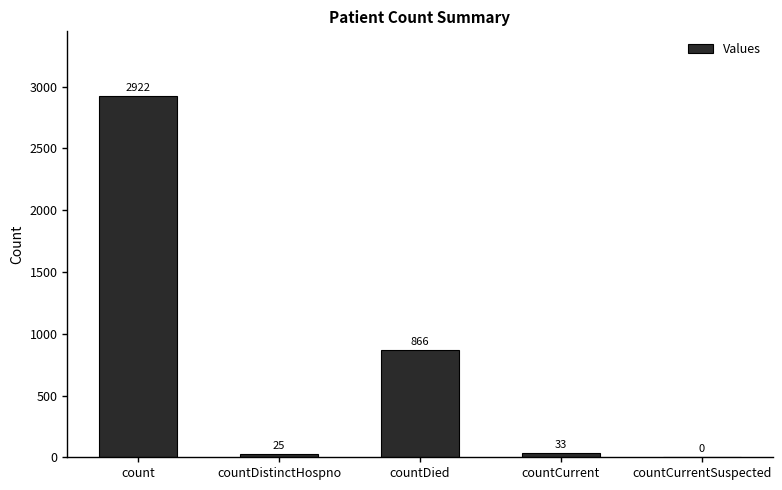

What is the sum of the values at countDied and countCurrent?

899